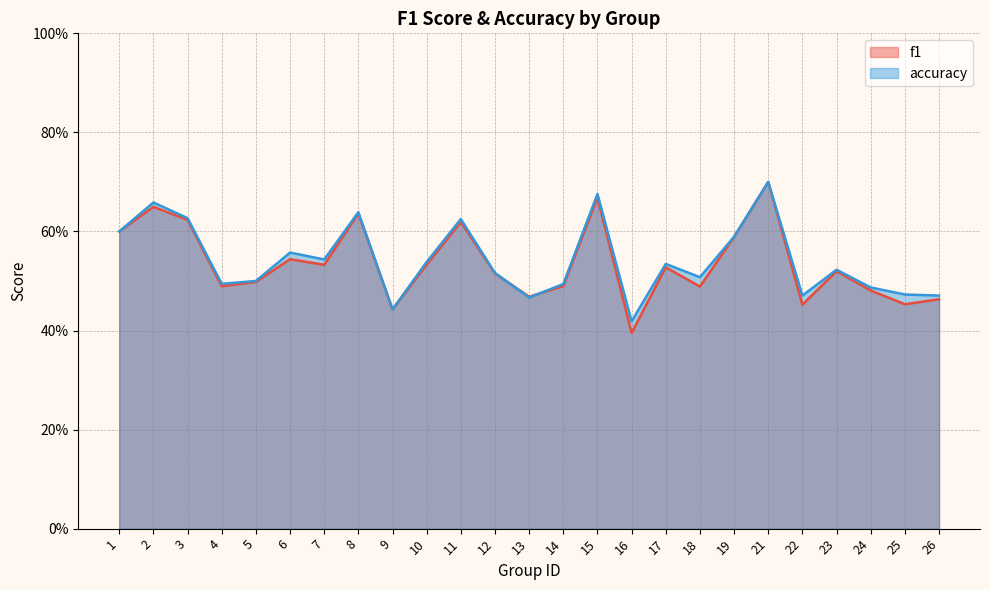

Where is the first local maximum for accuracy?

2